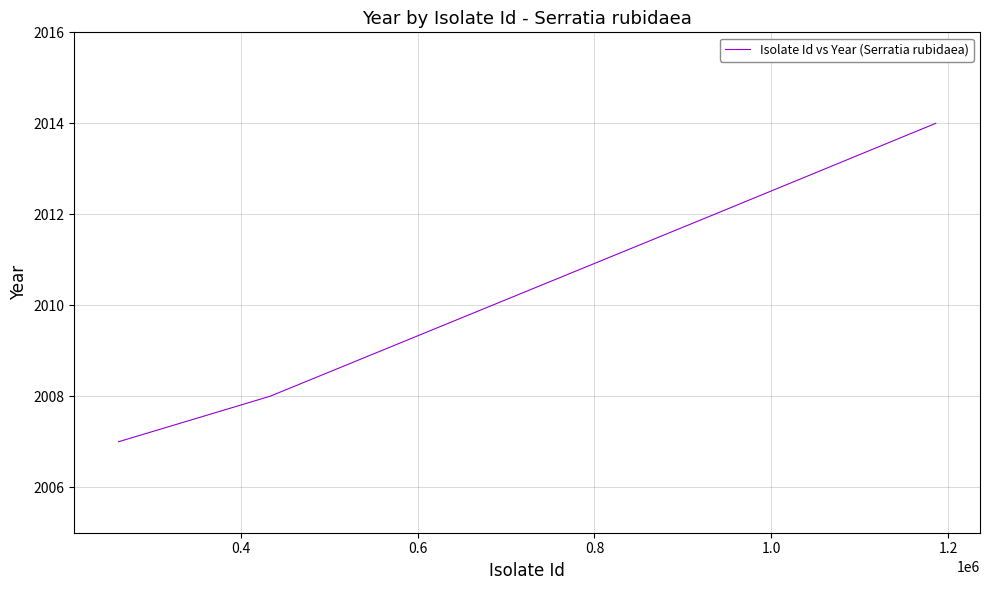

How many categories are shown in the chart?

5